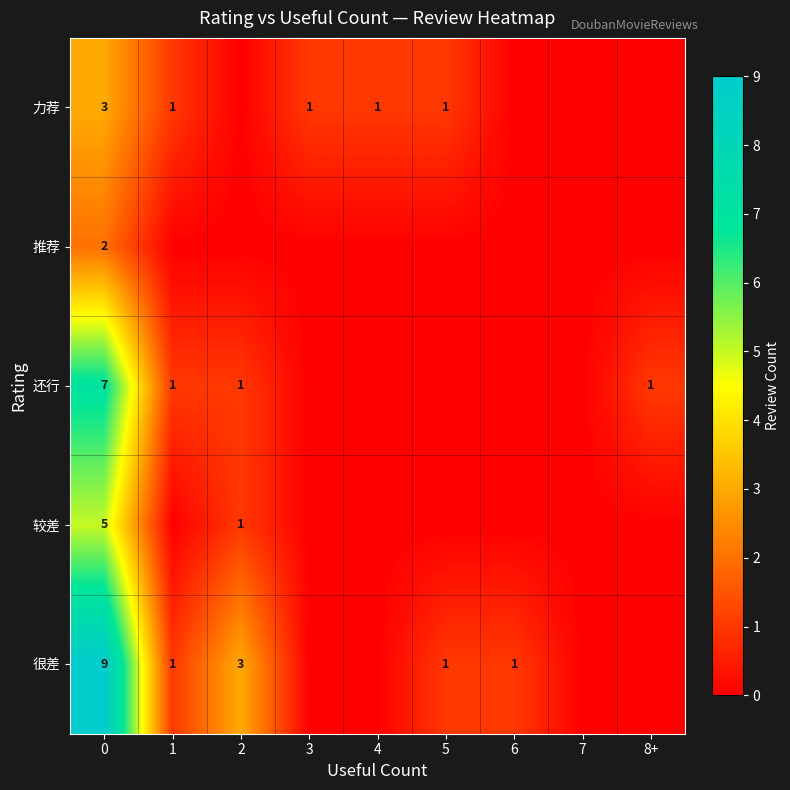

The value of 很差 at 2 is 3. True or false?

True